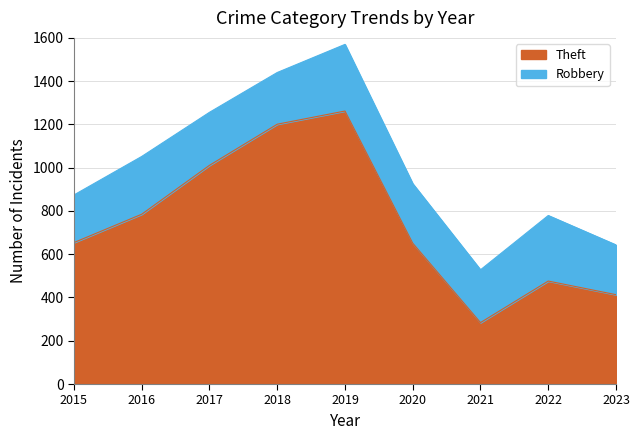

What is the sum of the values at 2015 and 2018?

1855